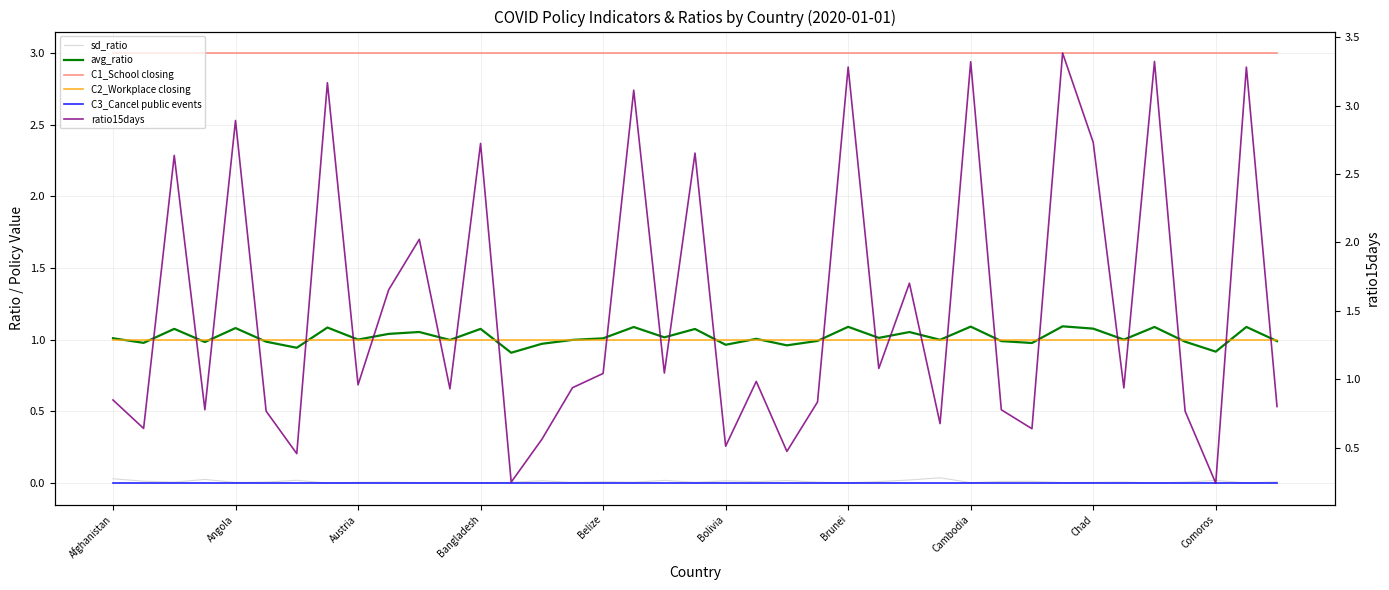

Reading left to right, list all the values displayed in this chart.

sd_ratio: 0.0	0.0	0.0	0.0	0.0	0.0	0.0	0.0	0.0	0.0	0.0	0.0	0.0	0.0	0.0	0.0	0.0	0.0	0.0	0.0	0.0	0.0	0.0	0.0	0.0	0.0	0.0	0.0	0.0	0.0	0.0	0.0	0.0	0.0	0.0	0.0	0.0	0.0	0.0
avg_ratio: 1.0	1.0	1.1	1.0	1.1	1.0	0.9	1.1	1.0	1.0	1.1	1.0	1.1	0.9	1.0	1.0	1.0	1.1	1.0	1.1	1.0	1.0	1.0	1.0	1.1	1.0	1.1	1.0	1.1	1.0	1.0	1.1	1.1	1.0	1.1	1.0	0.9	1.1	1.0
C1_School closing: 3.0	3.0	3.0	3.0	3.0	3.0	3.0	3.0	3.0	3.0	3.0	3.0	3.0	3.0	3.0	3.0	3.0	3.0	3.0	3.0	3.0	3.0	3.0	3.0	3.0	3.0	3.0	3.0	3.0	3.0	3.0	3.0	3.0	3.0	3.0	3.0	3.0	3.0	3.0
C2_Workplace closing: 1.0	1.0	1.0	1.0	1.0	1.0	1.0	1.0	1.0	1.0	1.0	1.0	1.0	1.0	1.0	1.0	1.0	1.0	1.0	1.0	1.0	1.0	1.0	1.0	1.0	1.0	1.0	1.0	1.0	1.0	1.0	1.0	1.0	1.0	1.0	1.0	1.0	1.0	1.0
C3_Cancel public events: 0.0	0.0	0.0	0.0	0.0	0.0	0.0	0.0	0.0	0.0	0.0	0.0	0.0	0.0	0.0	0.0	0.0	0.0	0.0	0.0	0.0	0.0	0.0	0.0	0.0	0.0	0.0	0.0	0.0	0.0	0.0	0.0	0.0	0.0	0.0	0.0	0.0	0.0	0.0
ratio15days: 0.8	0.6	2.6	0.8	2.9	0.8	0.5	3.2	1.0	1.7	2.0	0.9	2.7	0.2	0.6	0.9	1.0	3.1	1.0	2.7	0.5	1.0	0.5	0.8	3.3	1.1	1.7	0.7	3.3	0.8	0.6	3.4	2.7	0.9	3.3	0.8	0.2	3.3	0.8